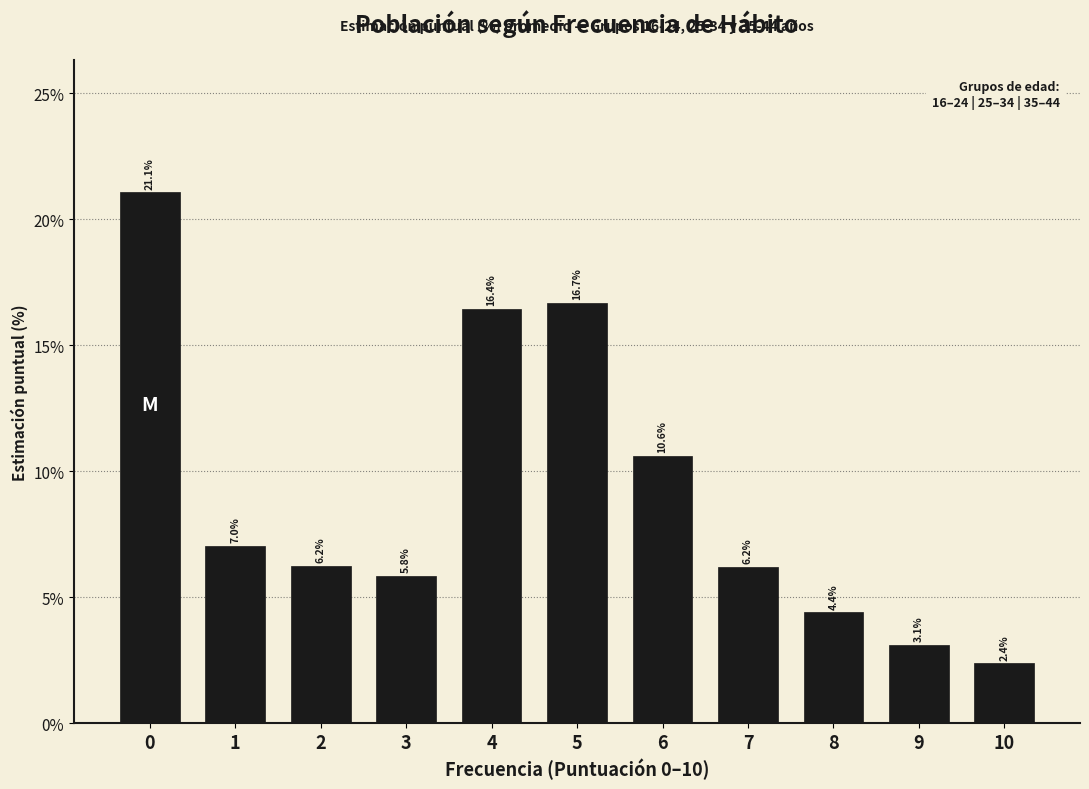

What is the value of the 11th bar from the left?

2.4